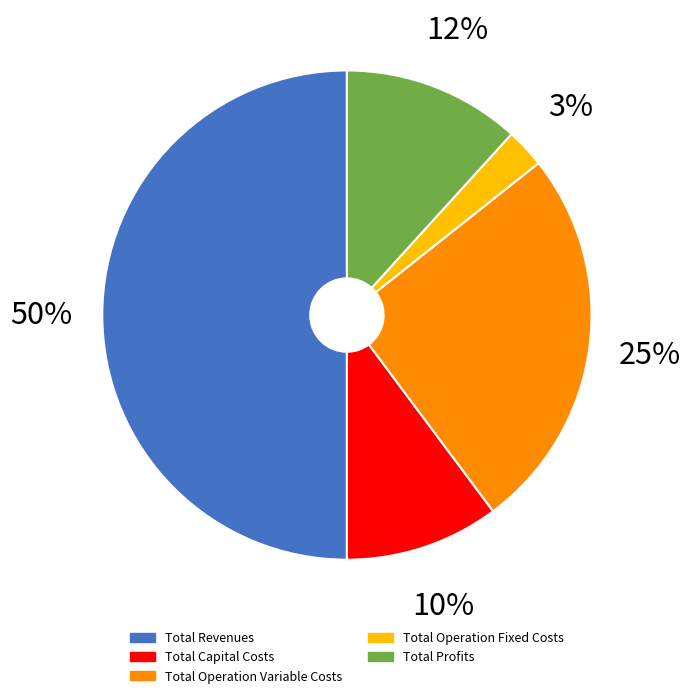

How many slices are in this pie chart?

5